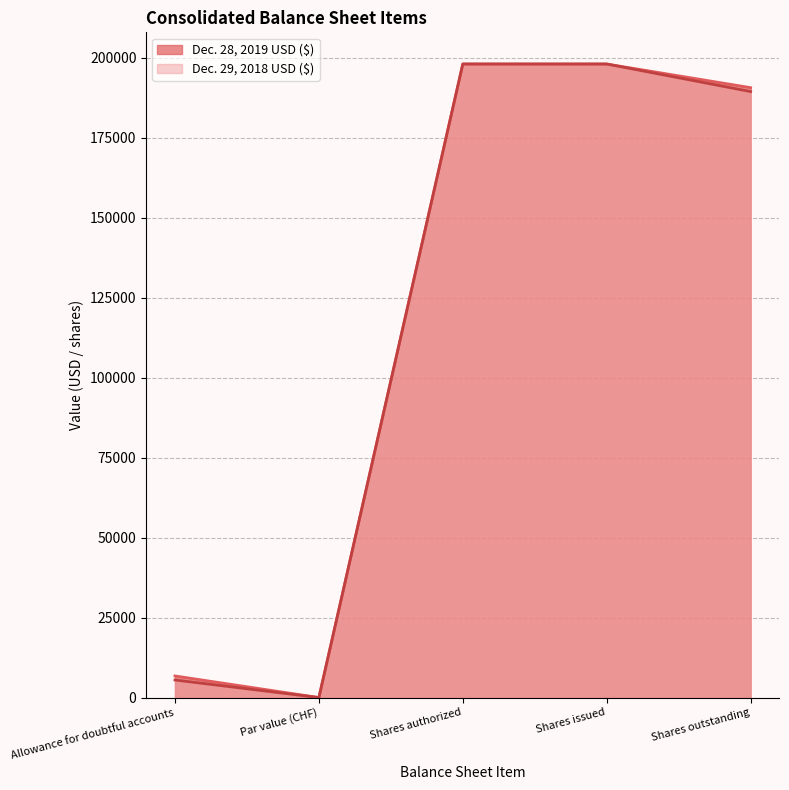

Is the value of Dec. 29, 2018 USD ($) at Shares outstanding greater than the value of Dec. 28, 2019 USD ($) at Allowance for doubtful accounts?

Yes